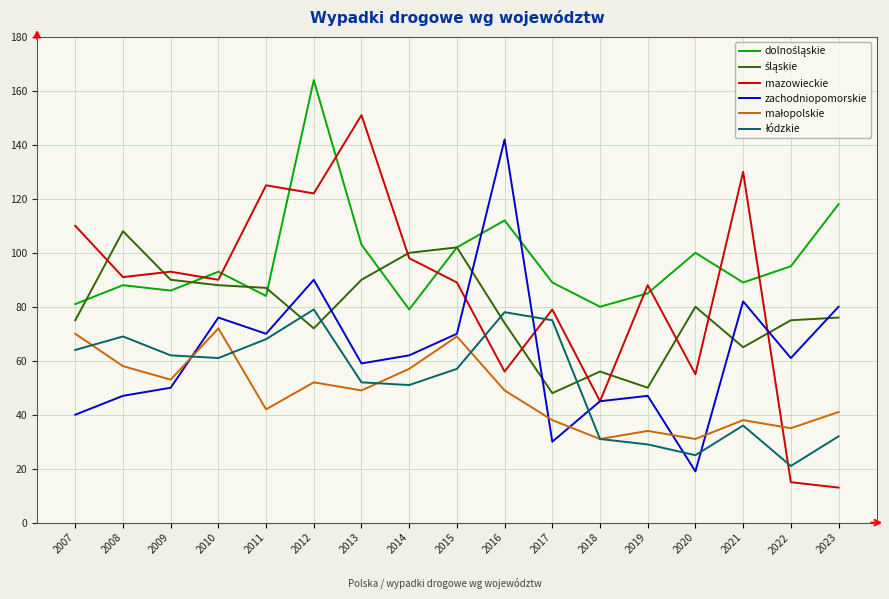

Is it true that zachodniopomorskie equals 27 at 2012?

False